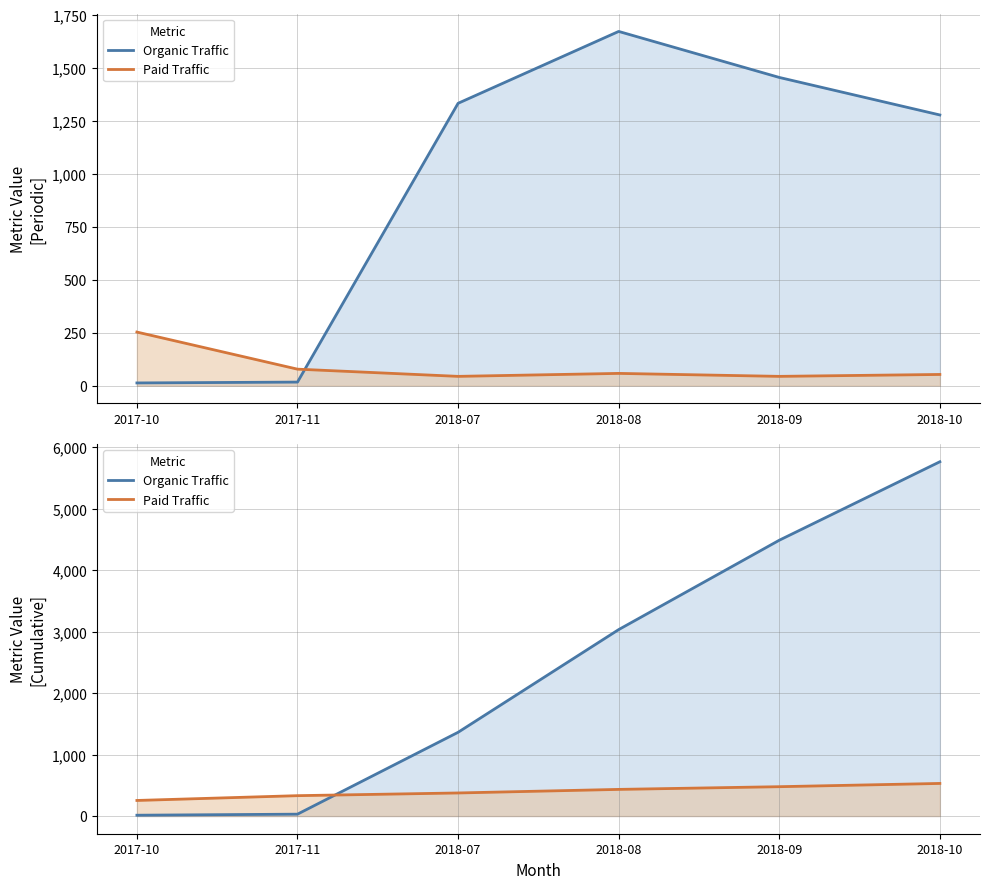

Is it true that Organic Traffic equals 5 at 2017-10?

False